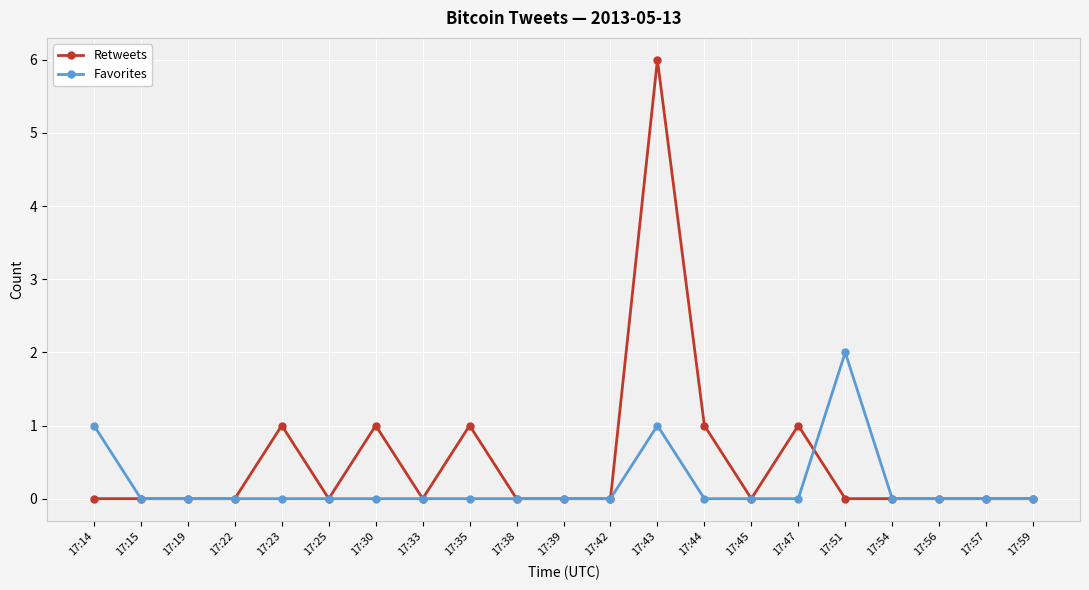

Count the Retweets values in the range 0 to 1.

20